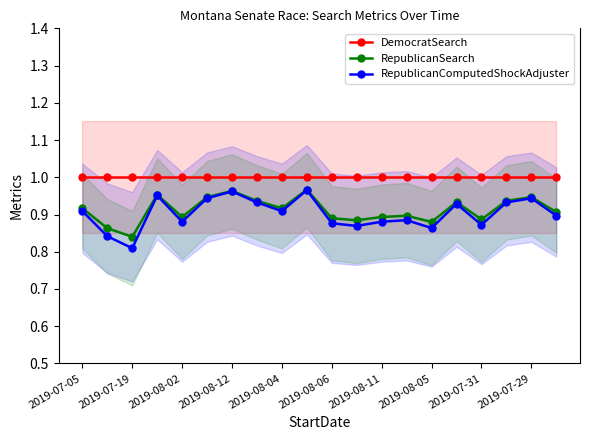

The RepublicanComputedShockAdjuster series shows 0.4 at 2019-08-11. True or false?

False